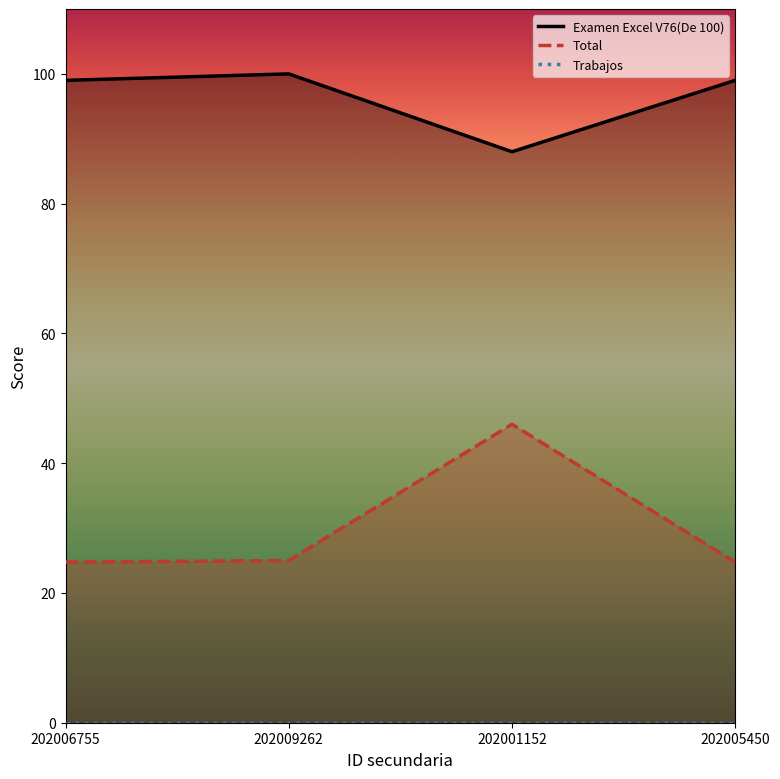

What is the maximum value shown in the chart?

100.0